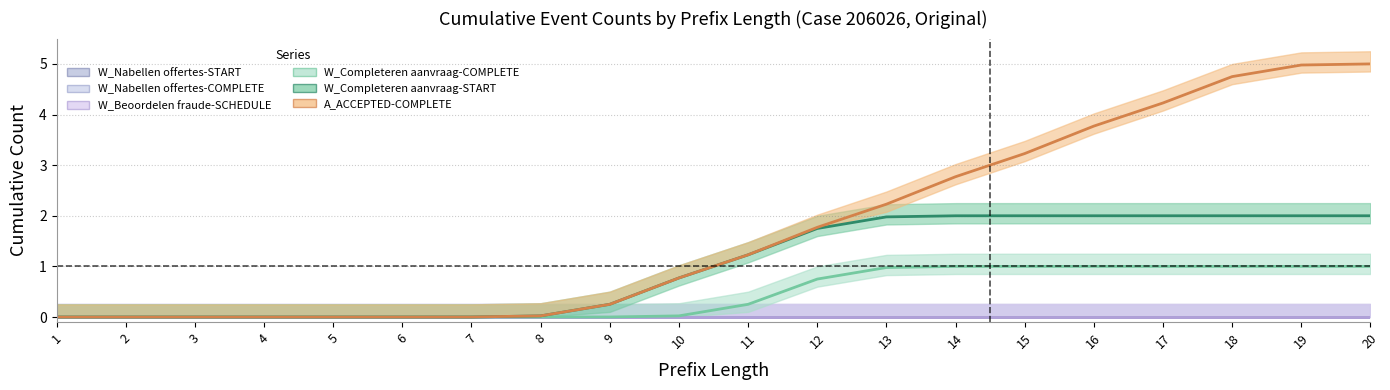

True or false: W_Nabellen offertes-START and W_Beoordelen fraude-SCHEDULE intersect in this chart.

False